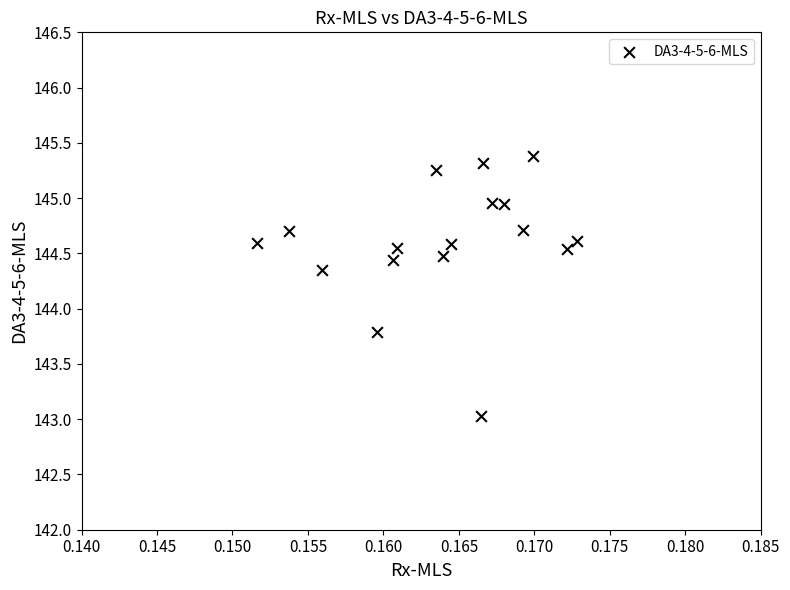

What Y value in the scatter plot is closest to 144?

143.8